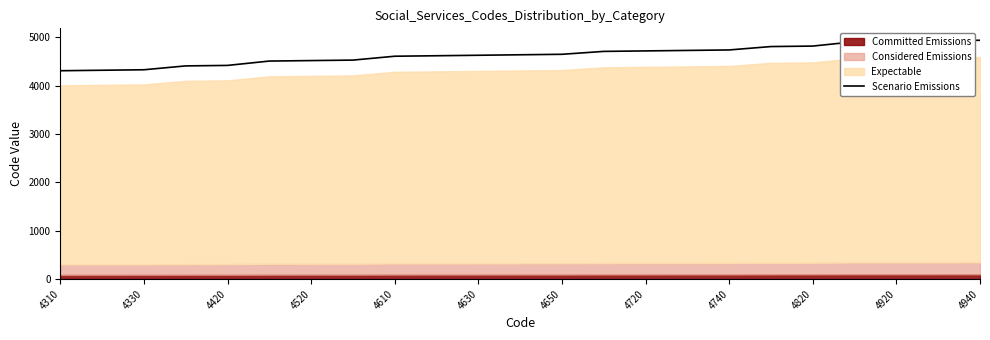

Does the chart display data point markers on the line(s)?

No